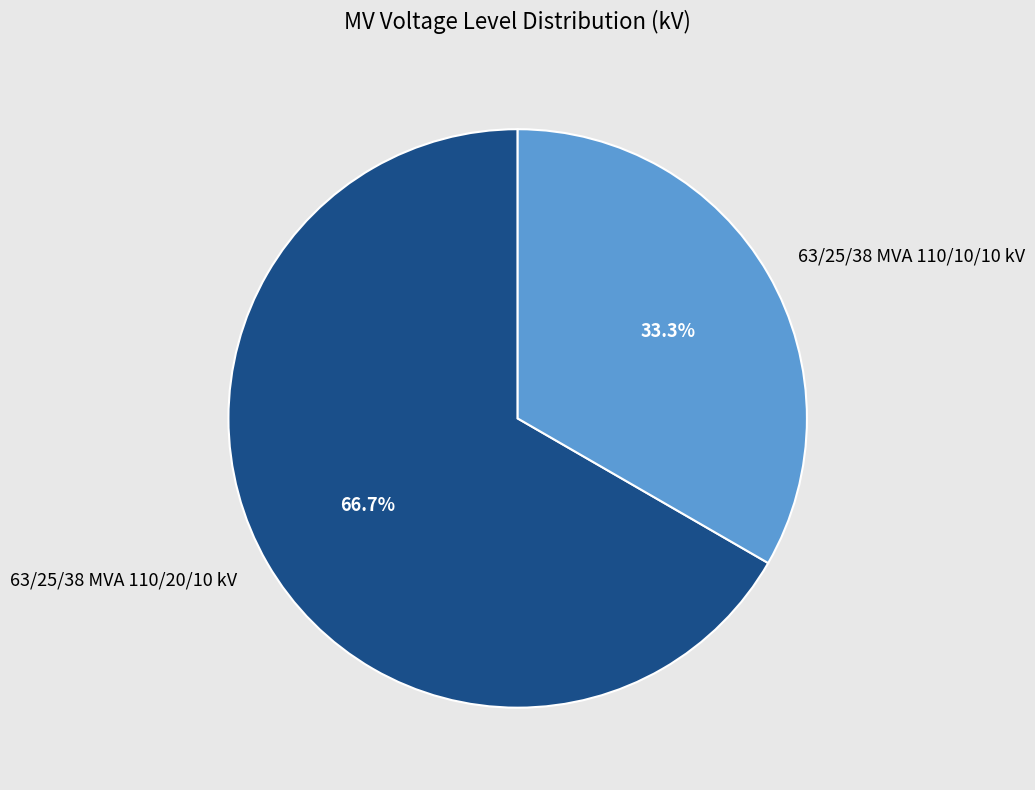

To the nearest percent, what is the difference between the 63/25/38 MVA 110/20/10 kV and 63/25/38 MVA 110/10/10 kV slice percentages?

33%